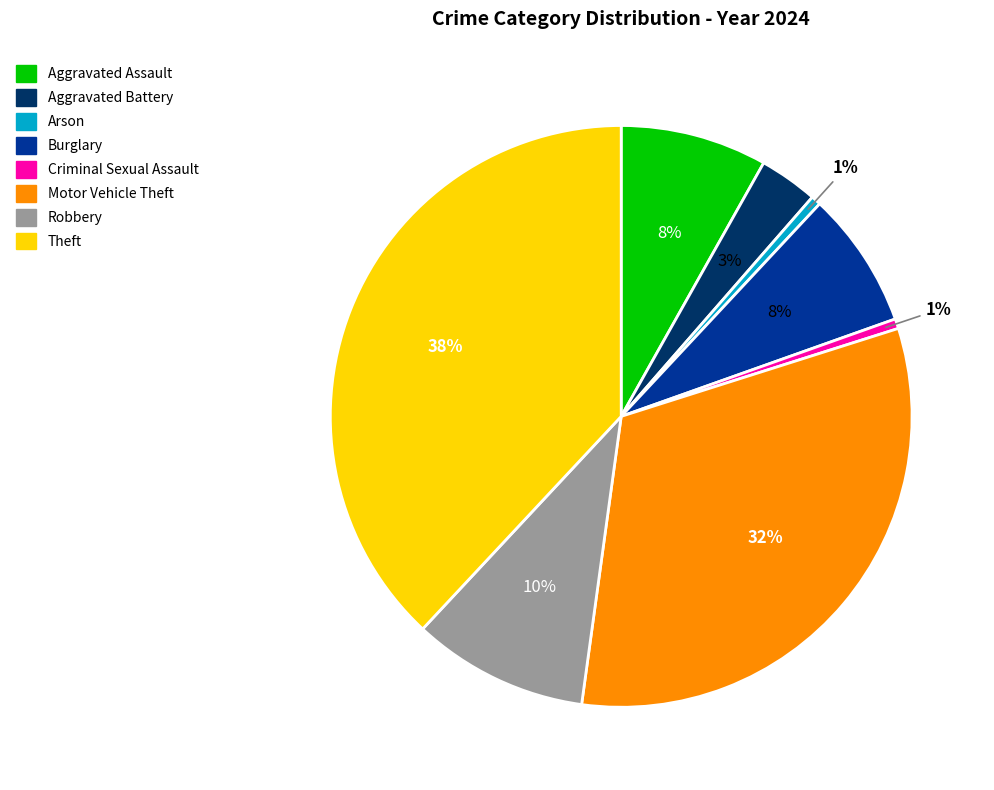

Is the sum of Theft and Burglary greater than half?

No